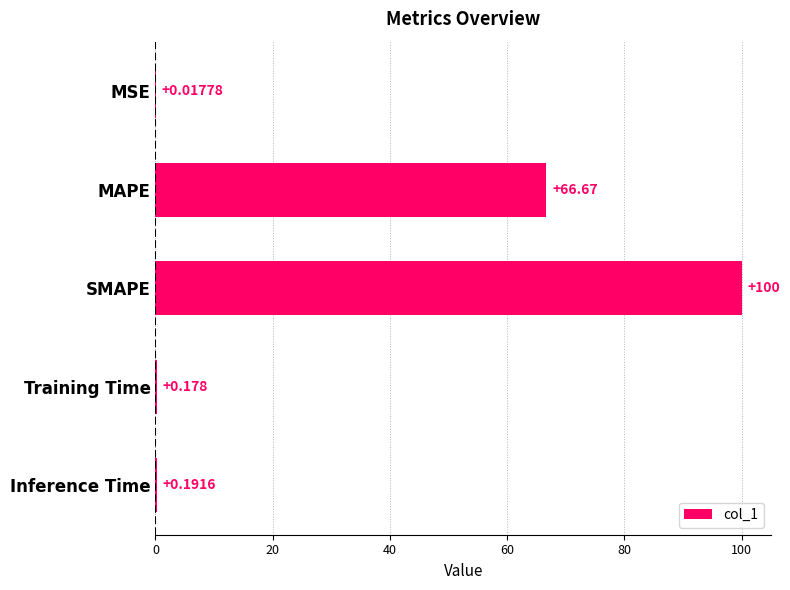

At which label is the value closest to 50?

MAPE